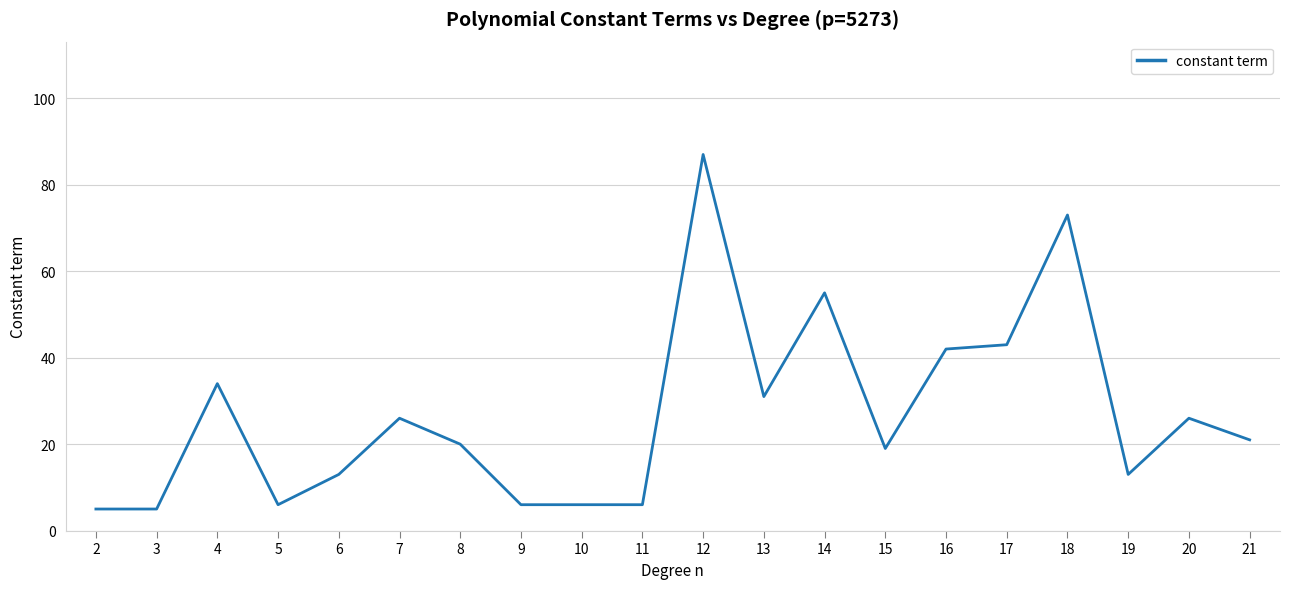

How many lines are shown in the chart?

1